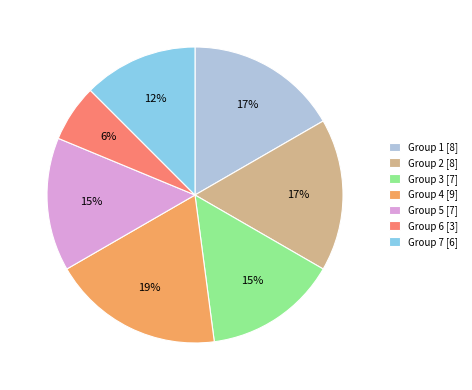

To the nearest percent, what is the combined percentage of Group 7 [6] and Group 4 [9]?

31%